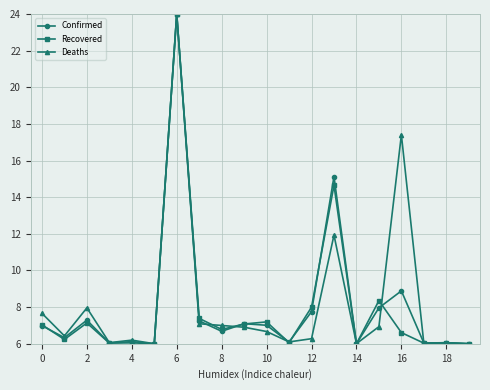

What is the greatest value displayed?

24.0